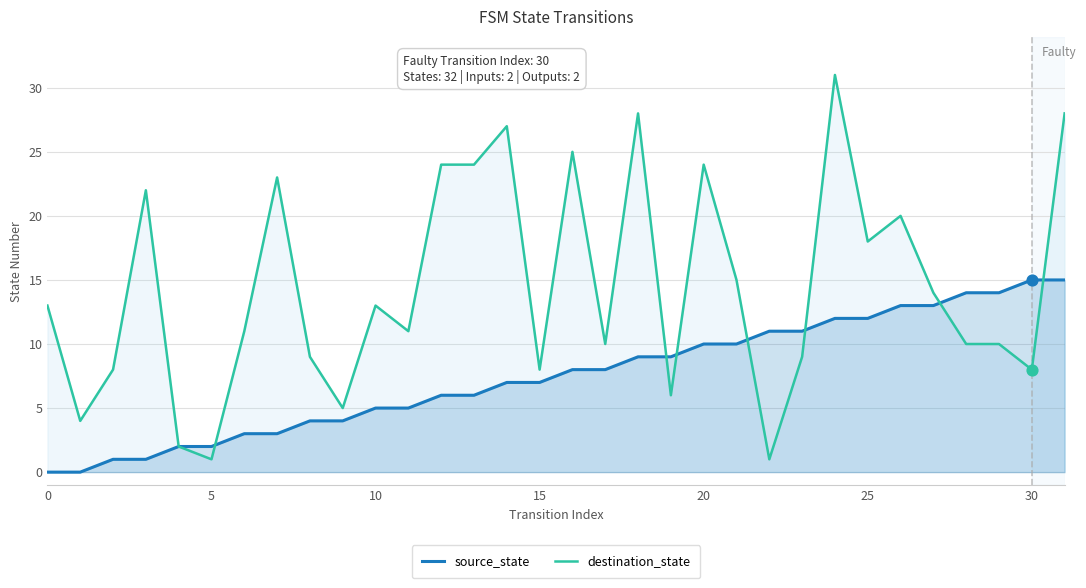

Is the value of source_state at 24 greater than the value of destination_state at 29?

Yes